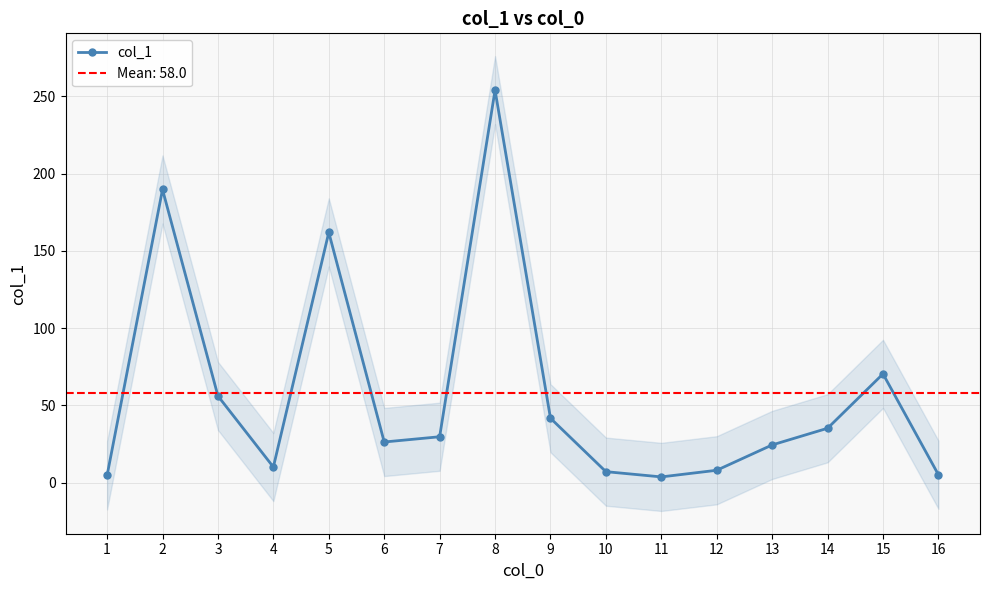

At which label does the data first exceed 29?

2